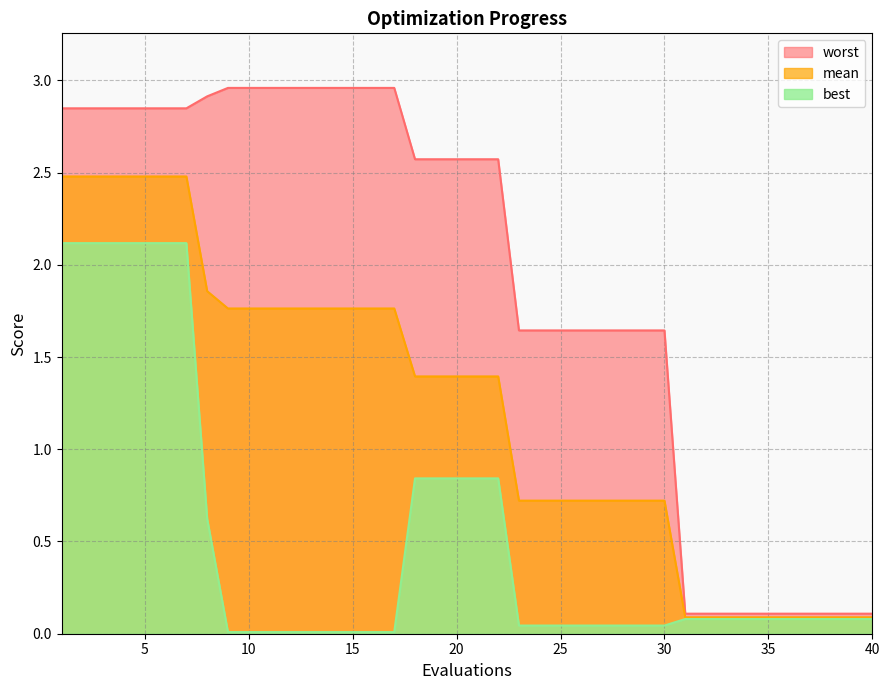

What is the value of the worst point at the 35th from the left?

0.1